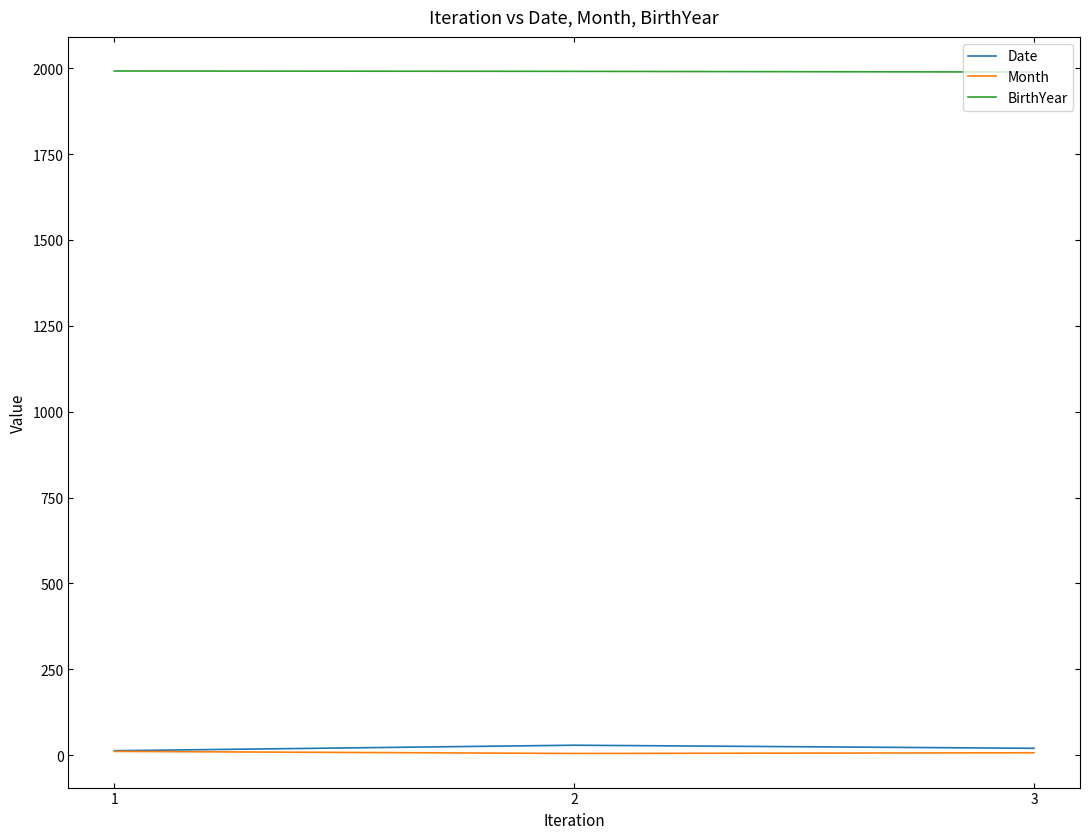

What are all the series names shown in the legend?

Date, Month, BirthYear